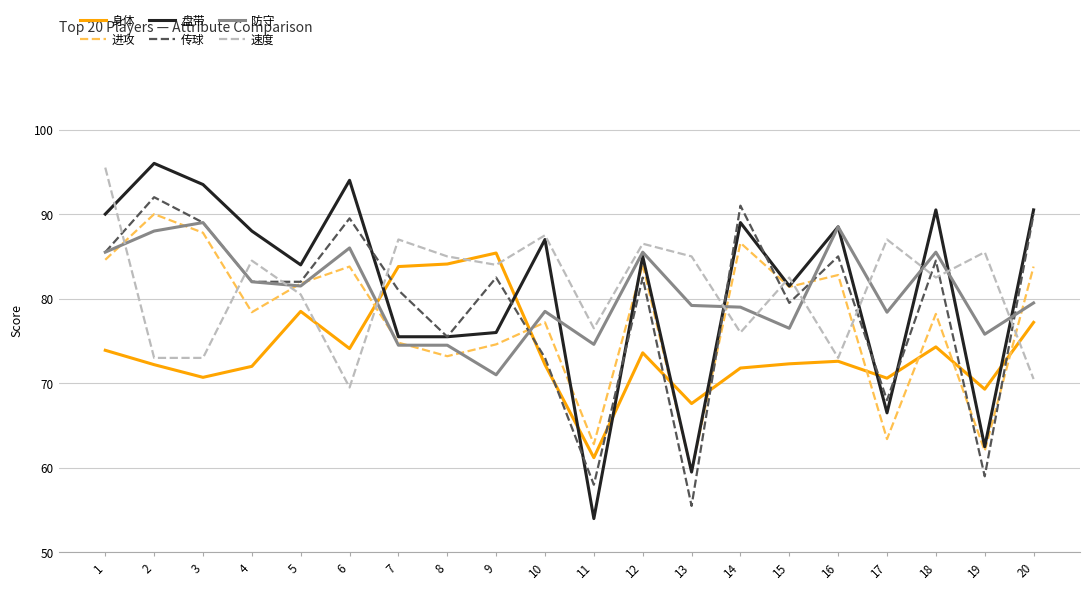

What is the average value of the 防守 series?

80.7